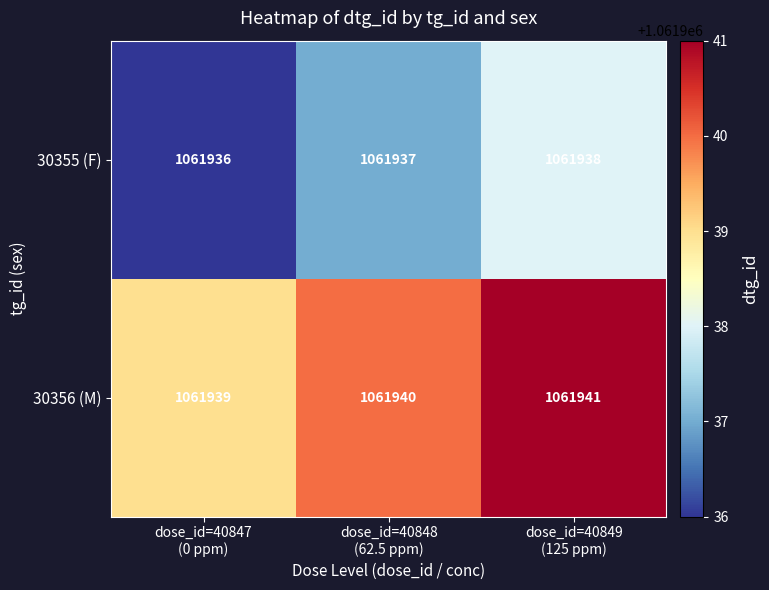

Reading left to right, extract all data points from this chart.

30355 (F): 1061936	1061937	1061938
30356 (M): 1061939	1061940	1061941